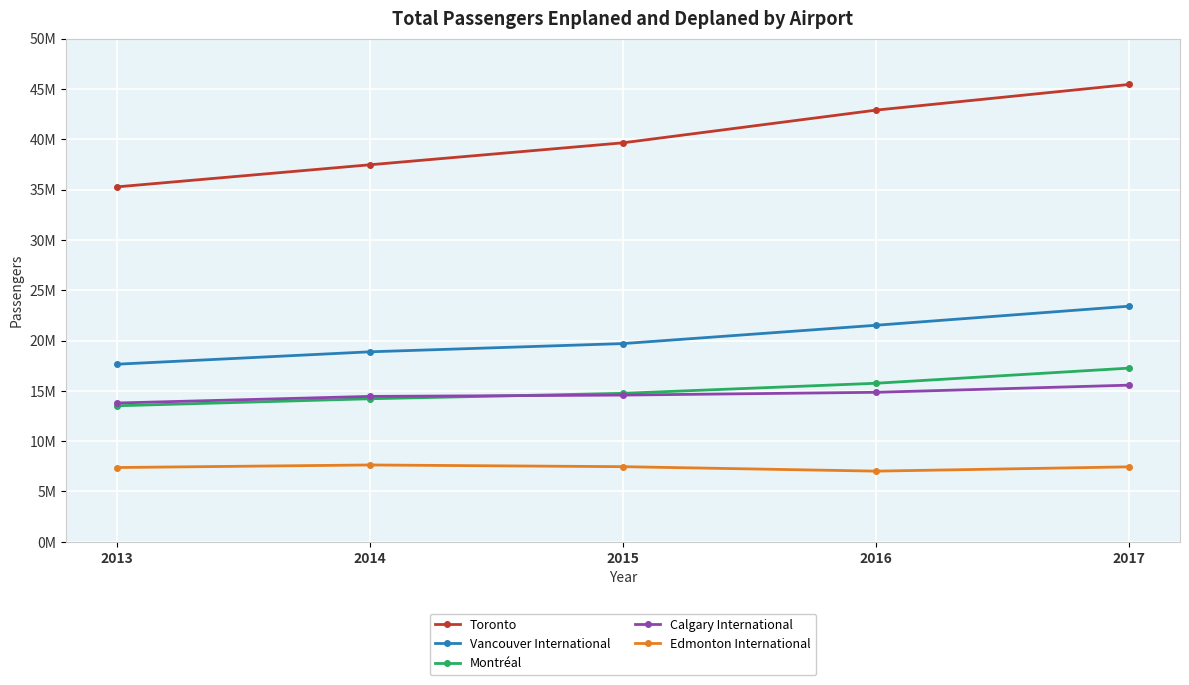

Which series has the largest total across all categories?

Toronto